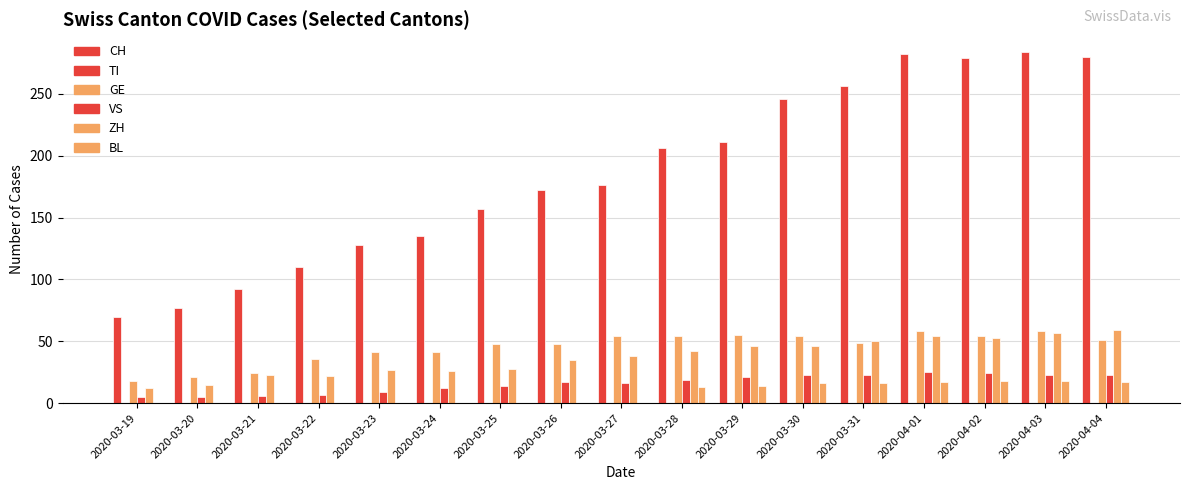

At which category is the sum across all series the highest?

2020-04-03